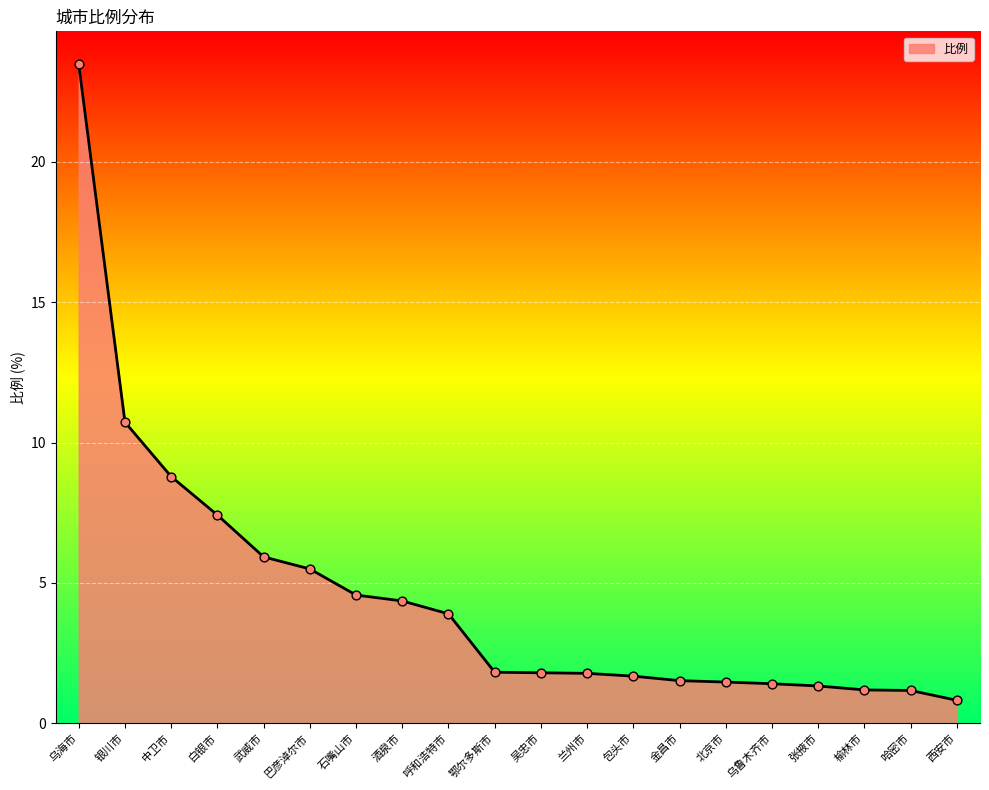

Approximately how many times larger is the value at 乌鲁木齐市 compared to 张掖市?

1.1